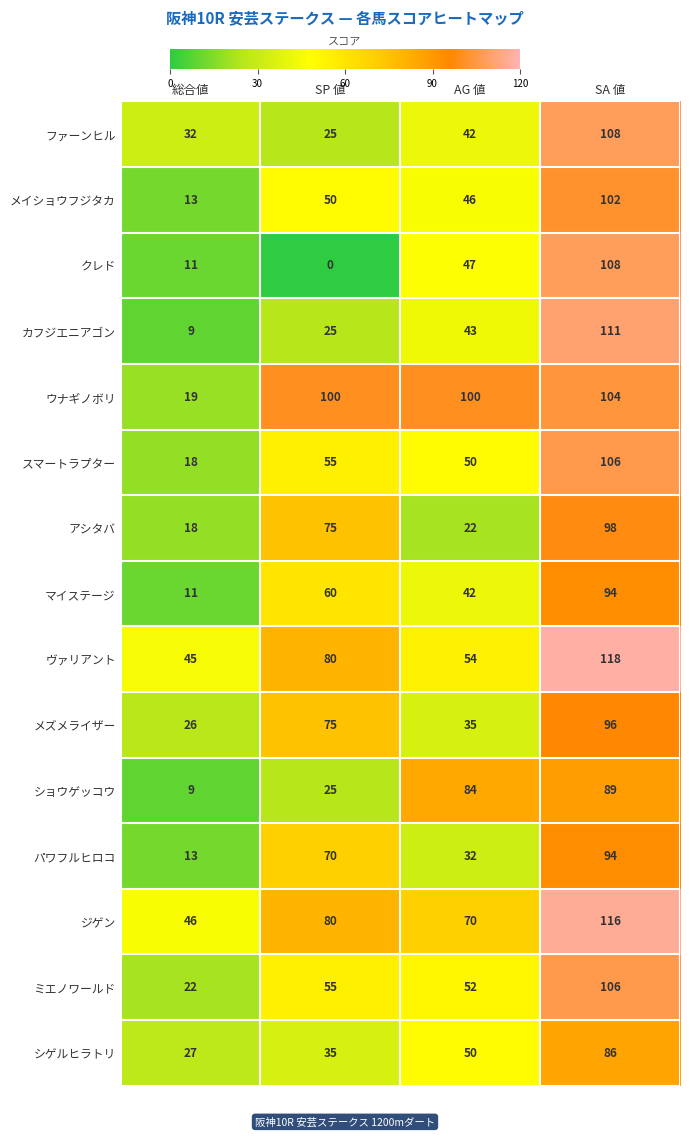

True or false: ヴァリアント has a value of 21 at 総合値.

False